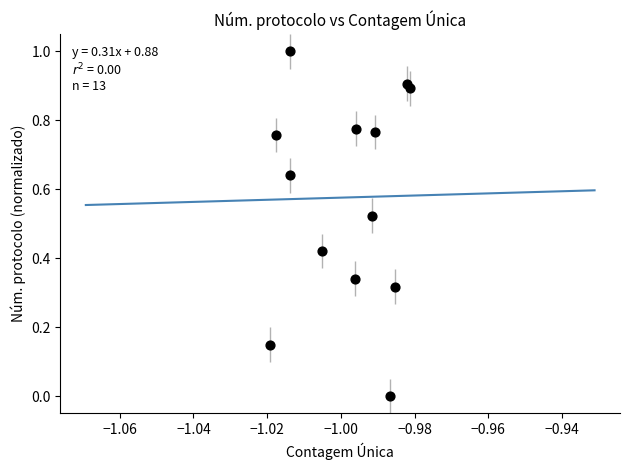

How many points are shown in the scatter plot?

13